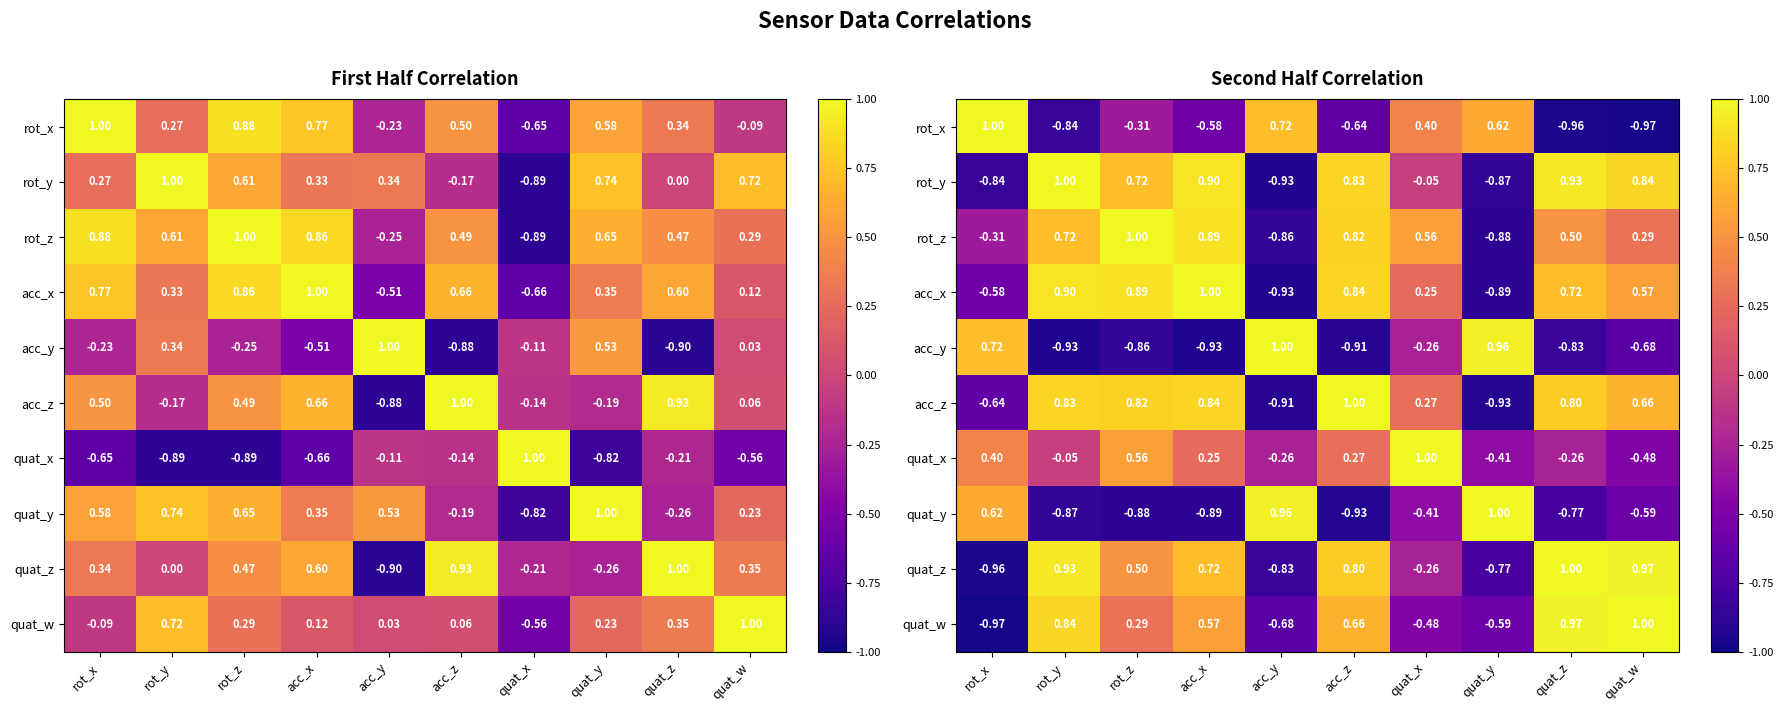

Read the rot_x value at quat_w.

-1.0